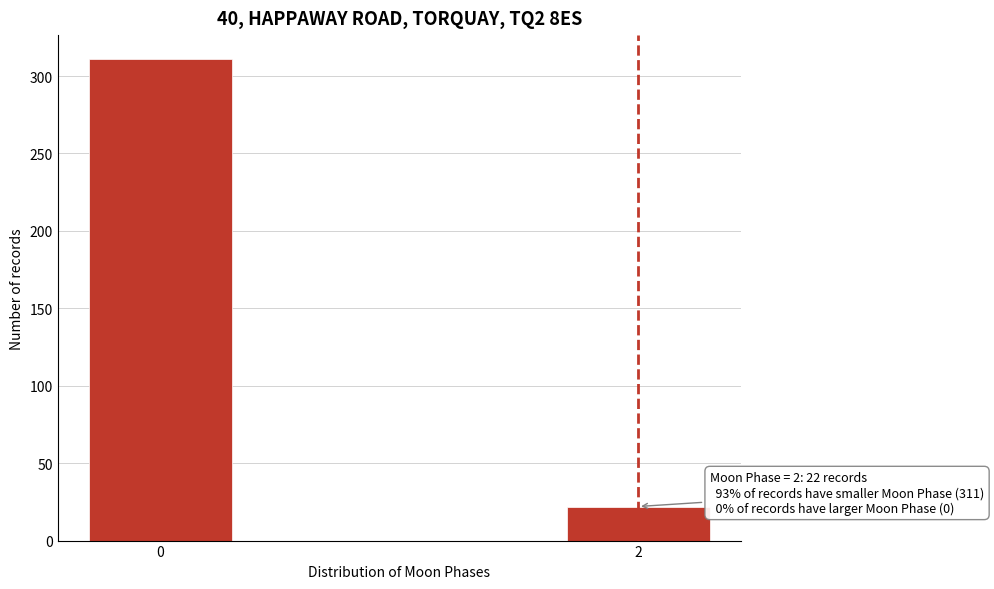

Reading right to left, transcribe all the data shown in this chart.

2=22	0=311